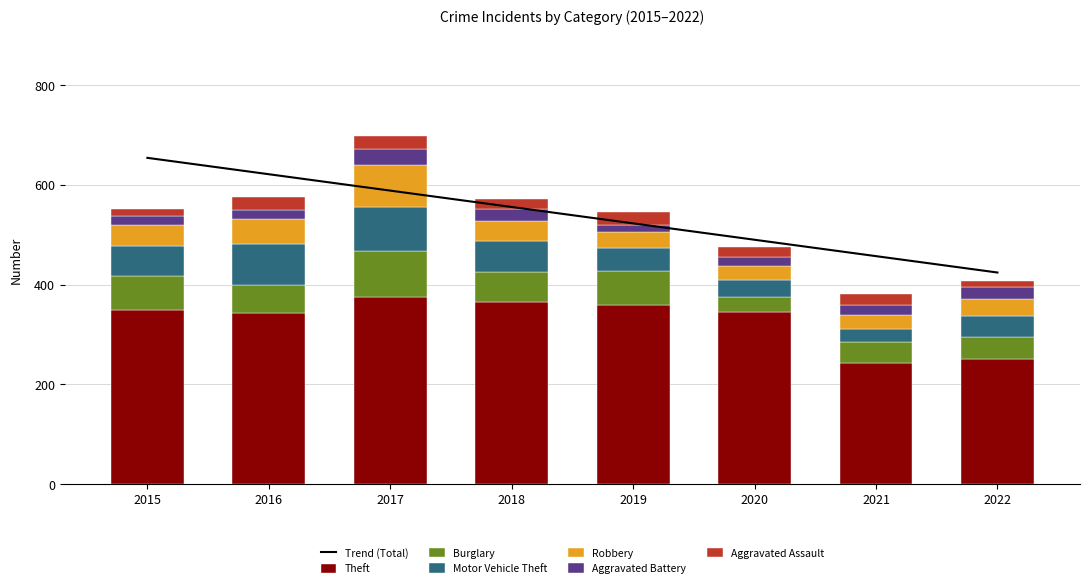

Reading right to left, what are all the values shown in this chart?

Theft: 252	243	346	359	365	376	343	350
Burglary: 44	42	30	69	61	92	57	67
Motor Vehicle Theft: 42	26	34	45	62	87	81	60
Robbery: 33	29	27	33	40	85	50	43
Aggravated Battery: 24	20	18	13	23	31	18	17
Aggravated Assault: 12	21	21	26	21	26	27	15